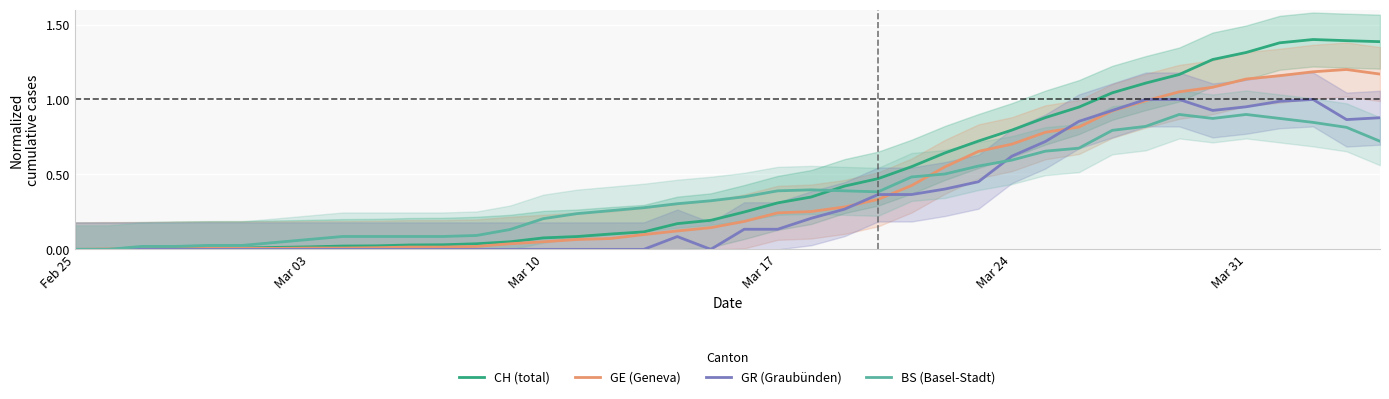

True or false: BS (Basel-Stadt) has a value of 0.0 at Mar 10.

False